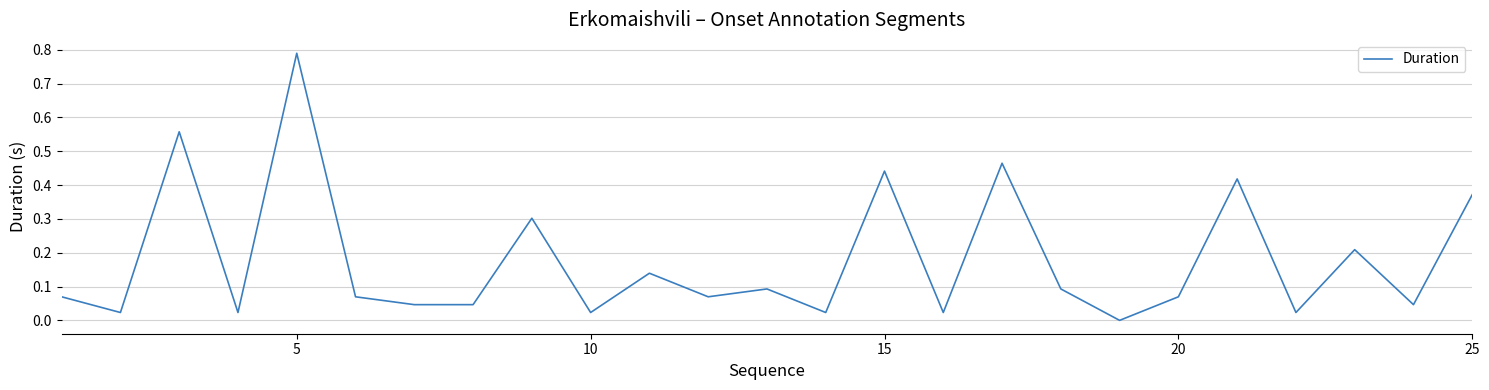

Does the chart have visible grid lines?

Yes